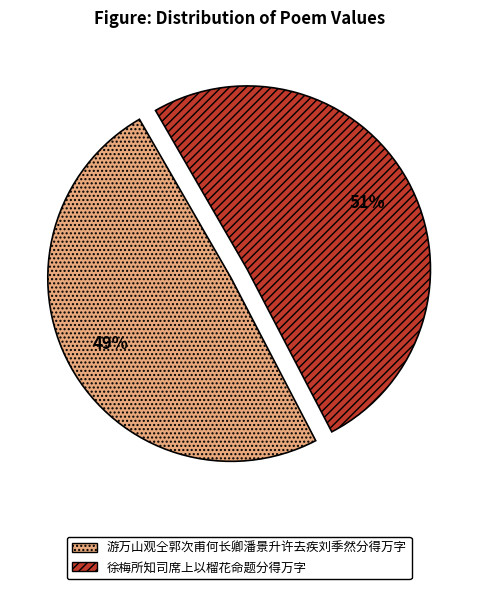

Count the number of slices in the pie.

2